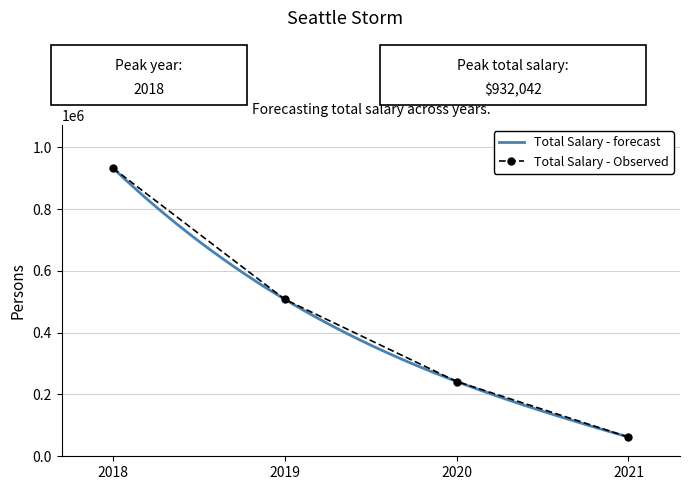

What is the sum of all values?

1743705